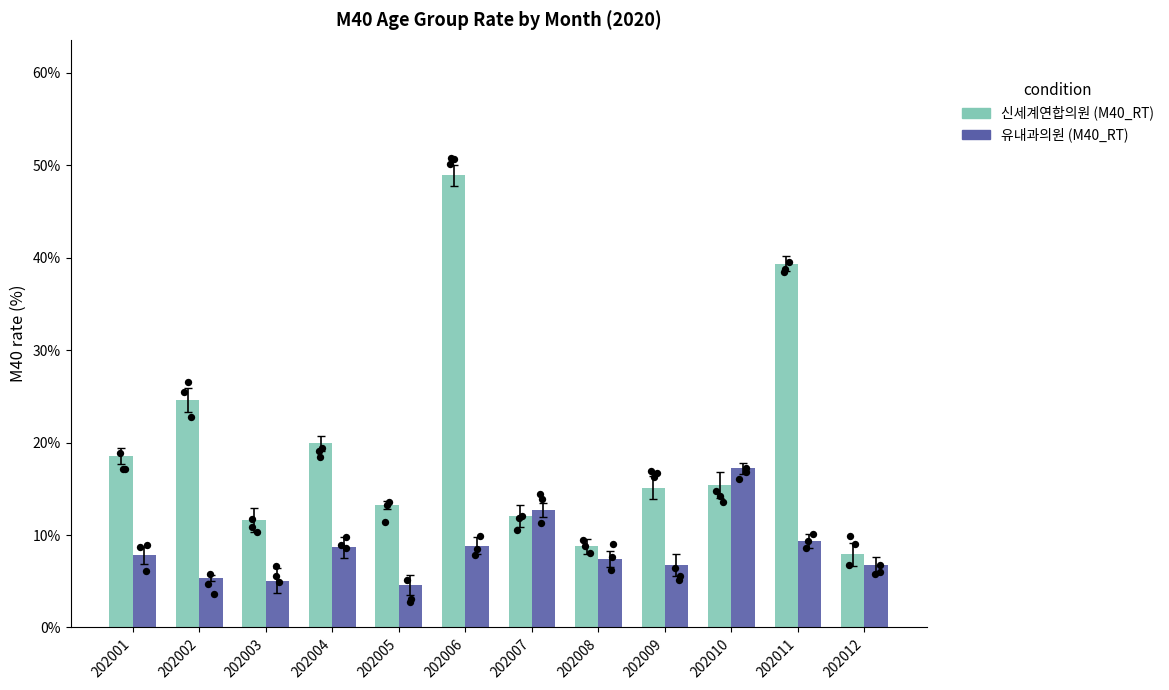

Which series has the largest total across all categories?

신세계연합의원 (M40_RT)